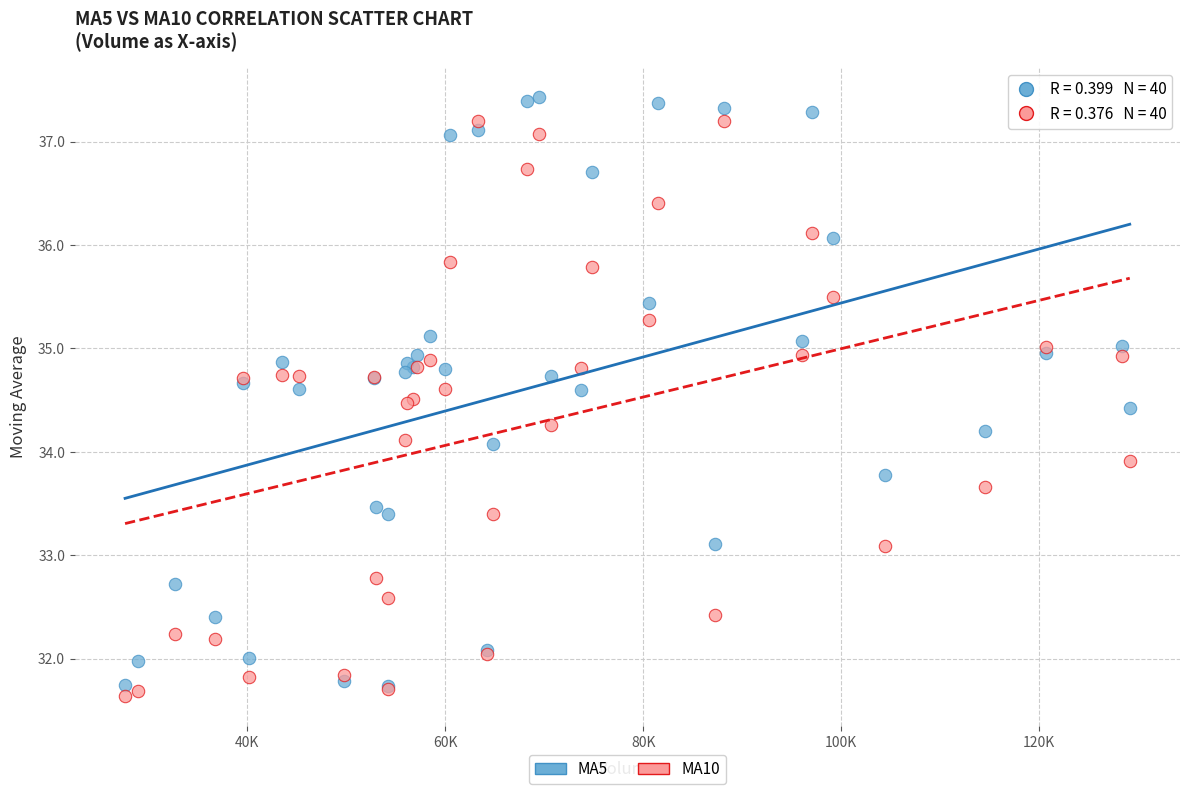

Which series has the widest spread of Y values?

MA5